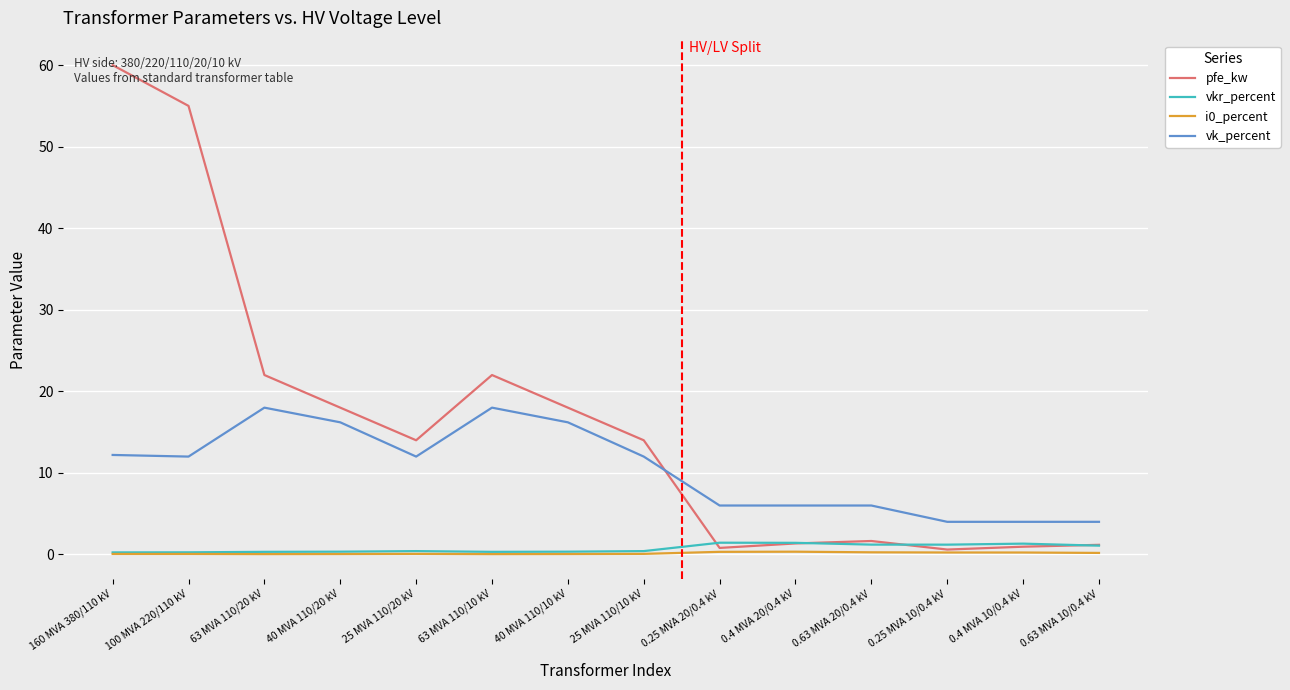

Which series changed the most between 40 MVA 110/20 kV and 0.25 MVA 20/0.4 kV?

pfe_kw